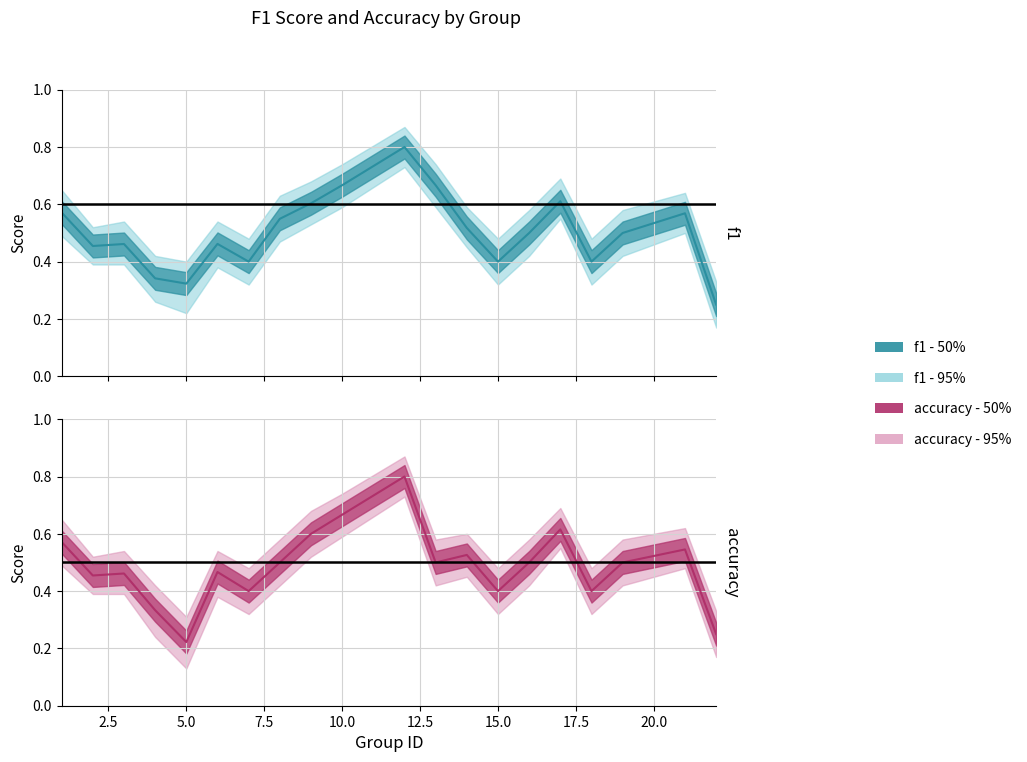

The value of acc_upper at 2 is 0.8. True or false?

False